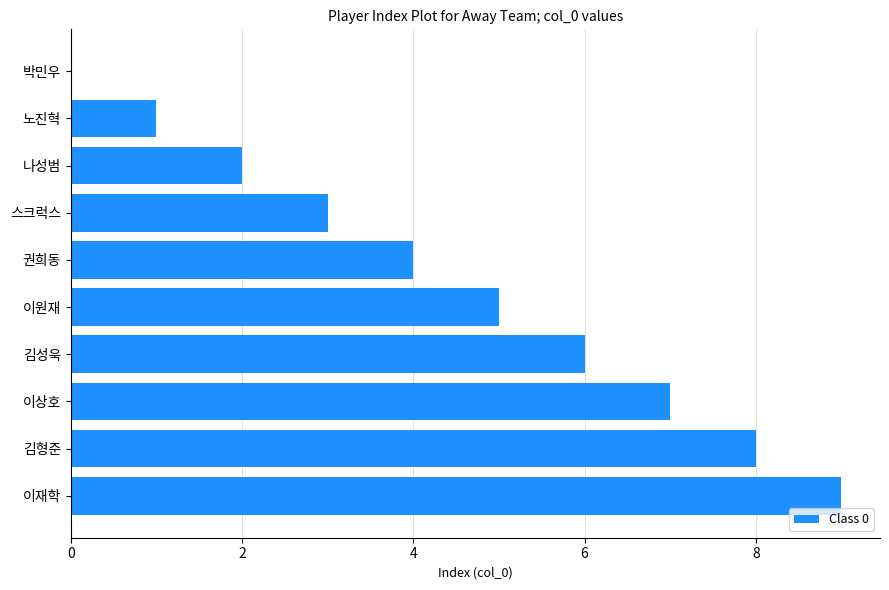

The value at 나성범 is 1. True or false?

False